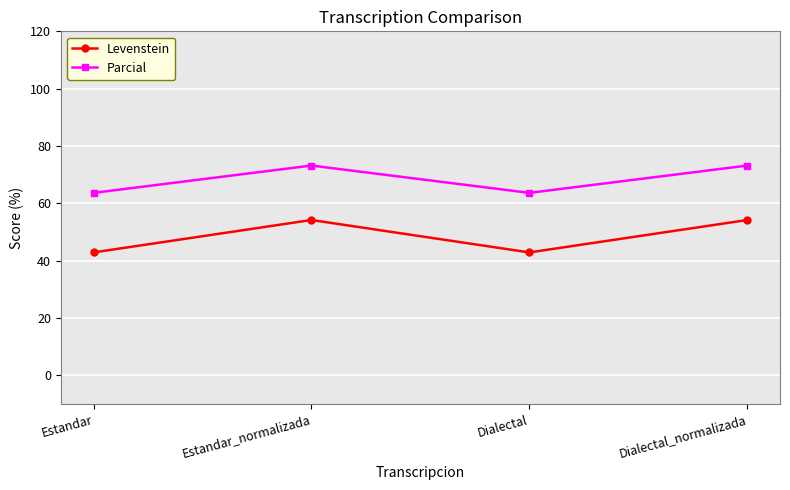

Is the value of Parcial at Dialectal greater than the value of Levenstein at Estandar_normalizada?

Yes